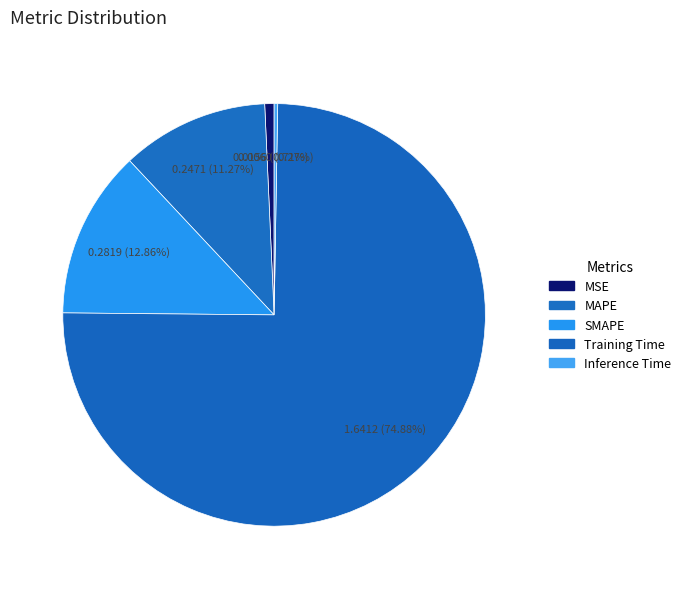

Is it true that MSE is 1% of the pie?

True